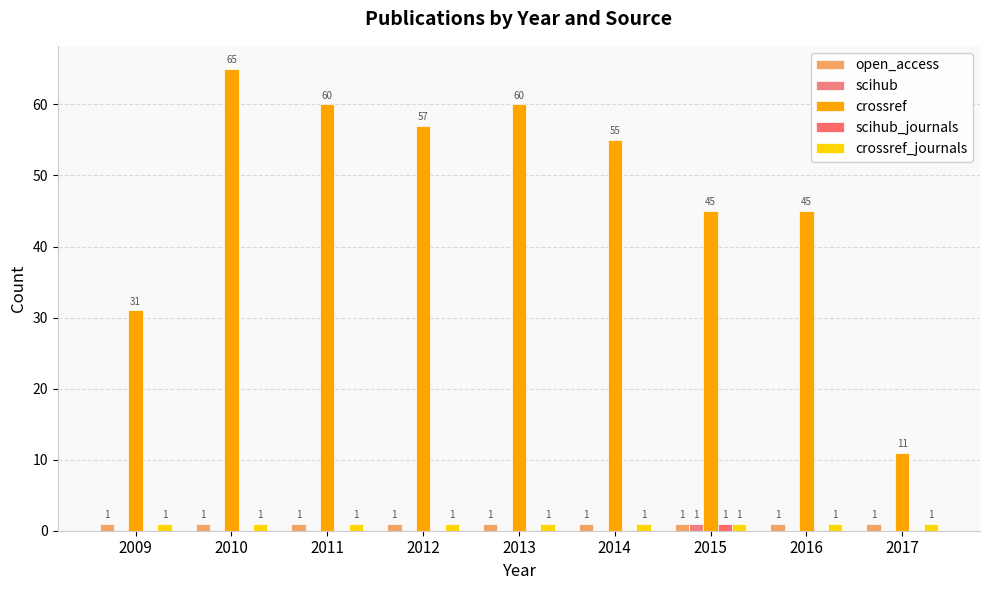

Reading left to right, list all the values displayed in this chart.

open_access: 2009=1	2010=1	2011=1	2012=1	2013=1	2014=1	2015=1	2016=1	2017=1
scihub: 2009=0	2010=0	2011=0	2012=0	2013=0	2014=0	2015=1	2016=0	2017=0
crossref: 2009=31	2010=65	2011=60	2012=57	2013=60	2014=55	2015=45	2016=45	2017=11
scihub_journals: 2009=0	2010=0	2011=0	2012=0	2013=0	2014=0	2015=1	2016=0	2017=0
crossref_journals: 2009=1	2010=1	2011=1	2012=1	2013=1	2014=1	2015=1	2016=1	2017=1